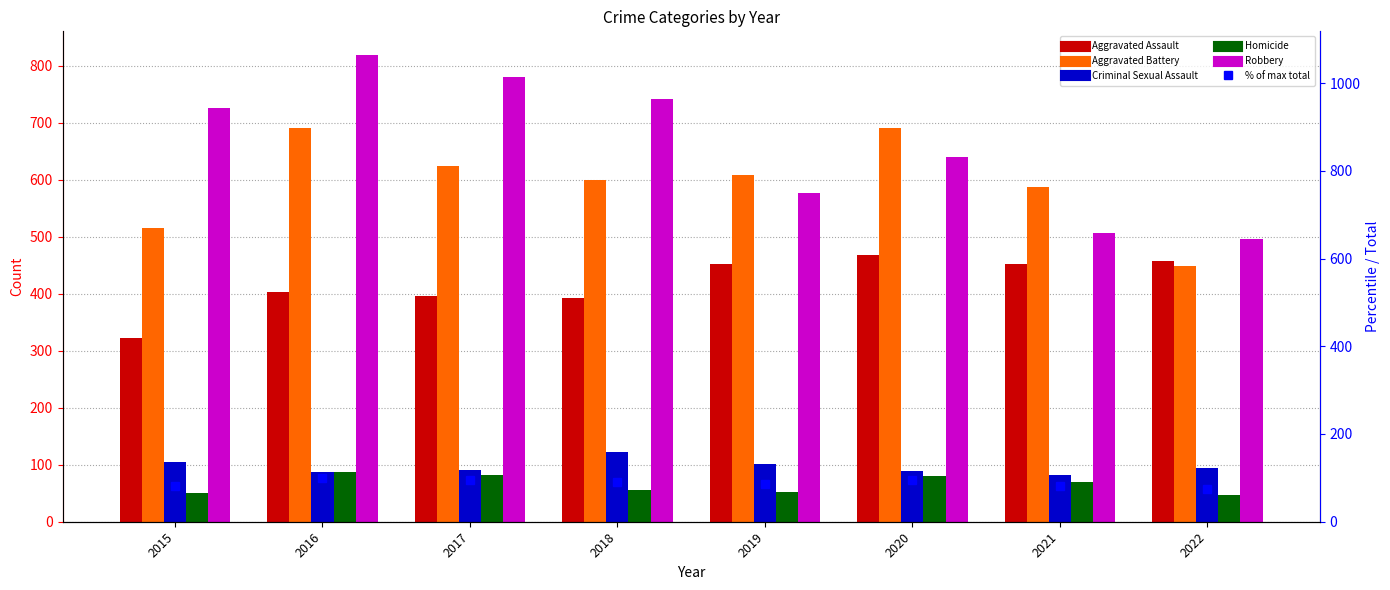

What is the sum of the Aggravated Assault values at 2017 and 2018?

788.0